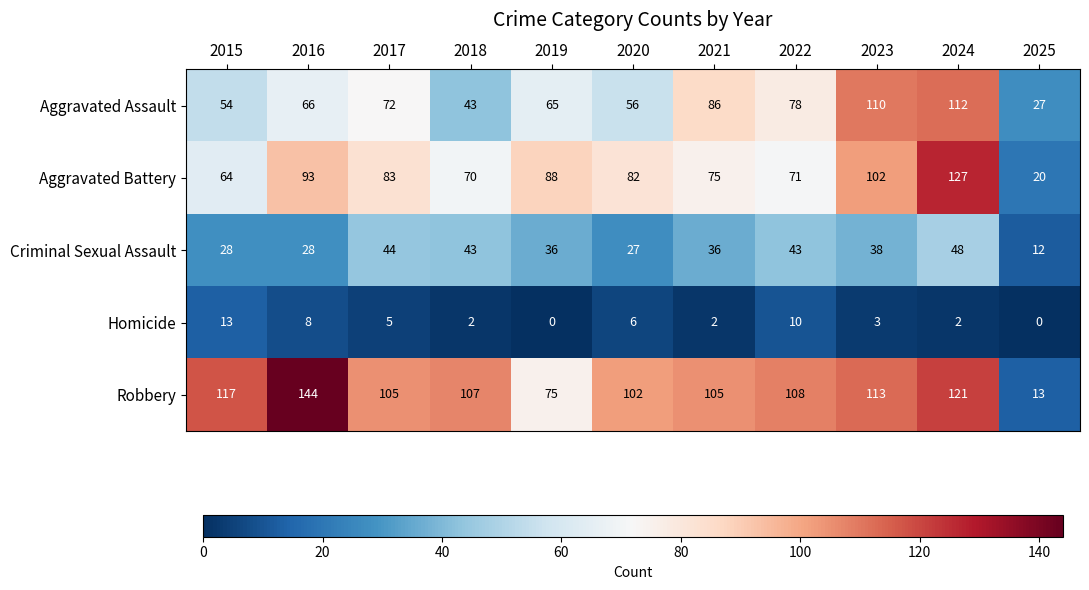

At which label is Homicide closest to 6?

2020